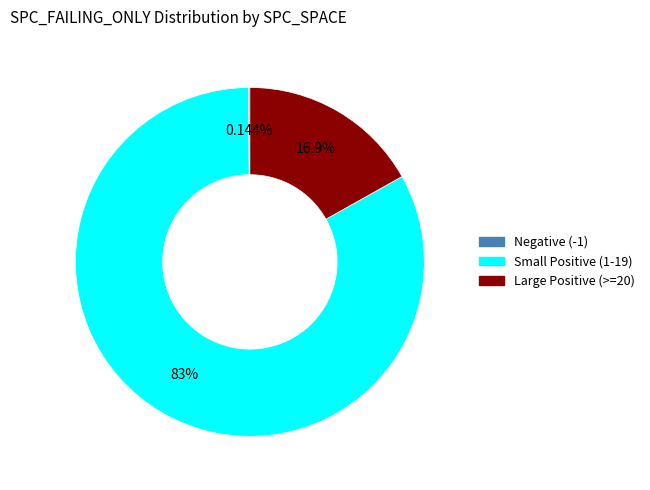

Does any single category account for the majority?

Yes